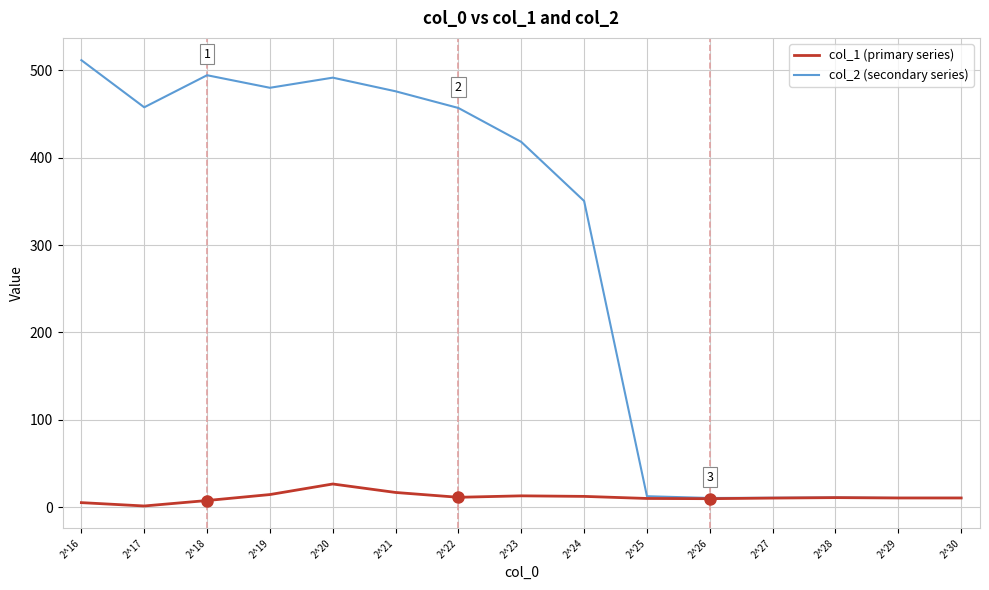

List the series in order of their peak value, lowest first.

col_1 (primary series), col_2 (secondary series)